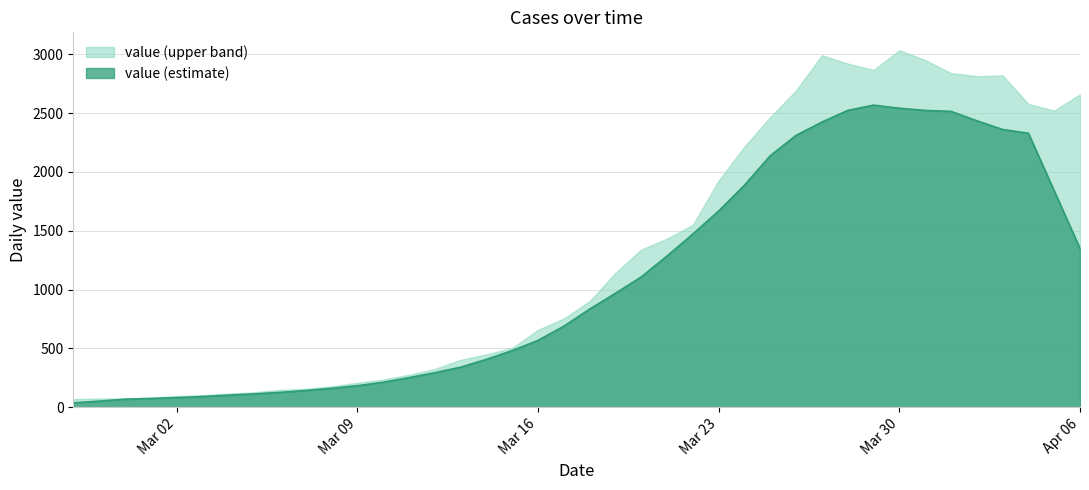

Reading left to right, transcribe all the data shown in this chart.

38.2	52.6	69.2	75.0	82.4	91.6	103.0	113.8	126.8	142.6	161.4	183.6	212.8	252.0	294.0	340.8	407.2	481.8	568.4	688.8	834.2	969.0	1107.4	1285.6	1472.4	1668.2	1887.2	2138.0	2311.0	2424.2	2523.0	2568.0	2541.6	2523.0	2515.0	2435.6	2361.0	2329.6	1840.2	1349.6